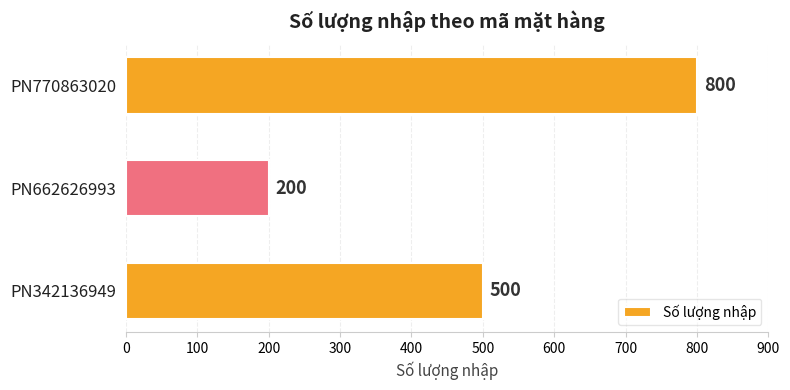

What is the maximum value shown in the chart?

800